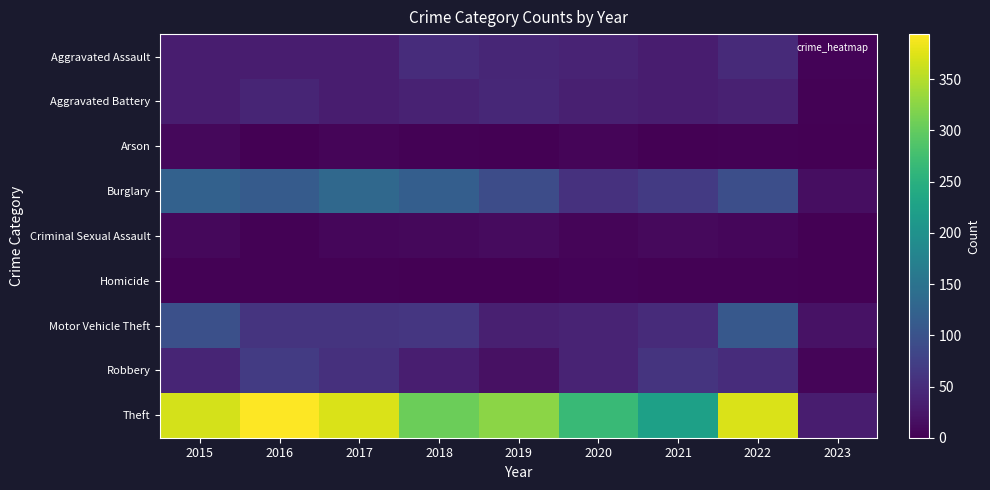

How many distinct data groups are displayed?

9